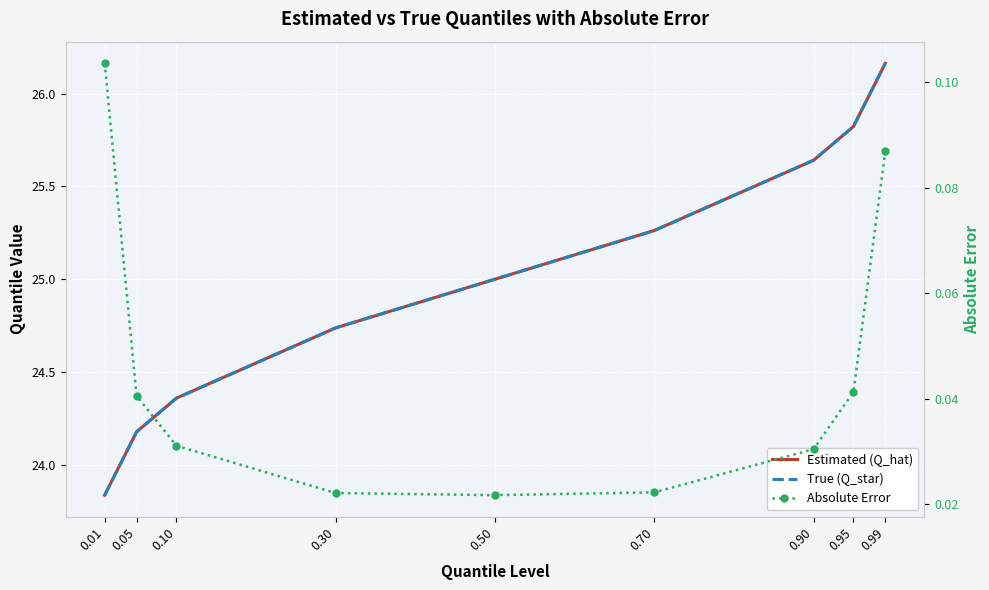

Rank the series at 0.30 from lowest to highest value.

Absolute Error, Estimated (Q_hat), True (Q_star)